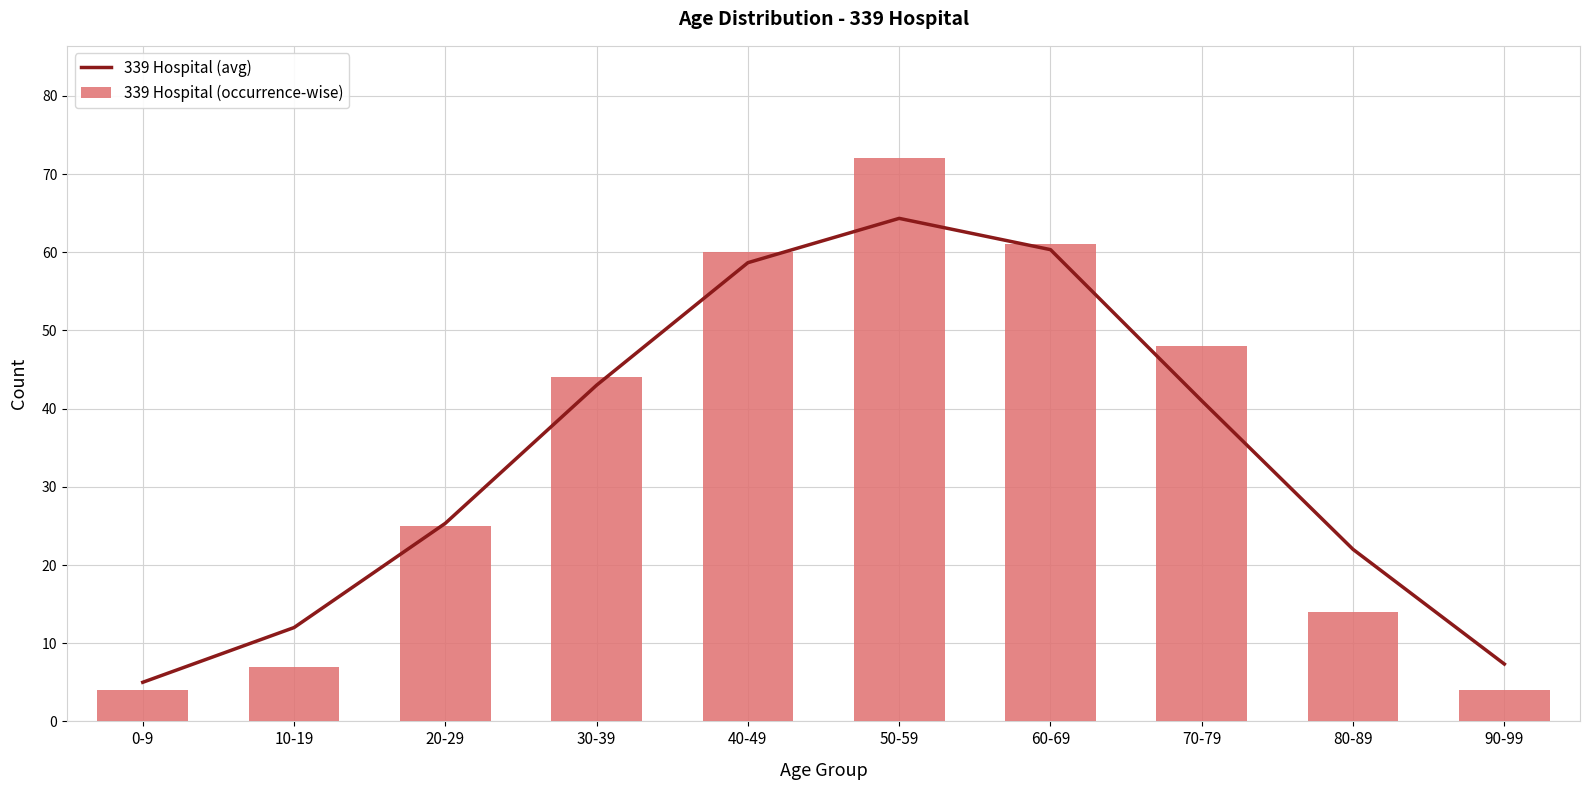

Which has a higher value, 30-39 or 10-19?

30-39